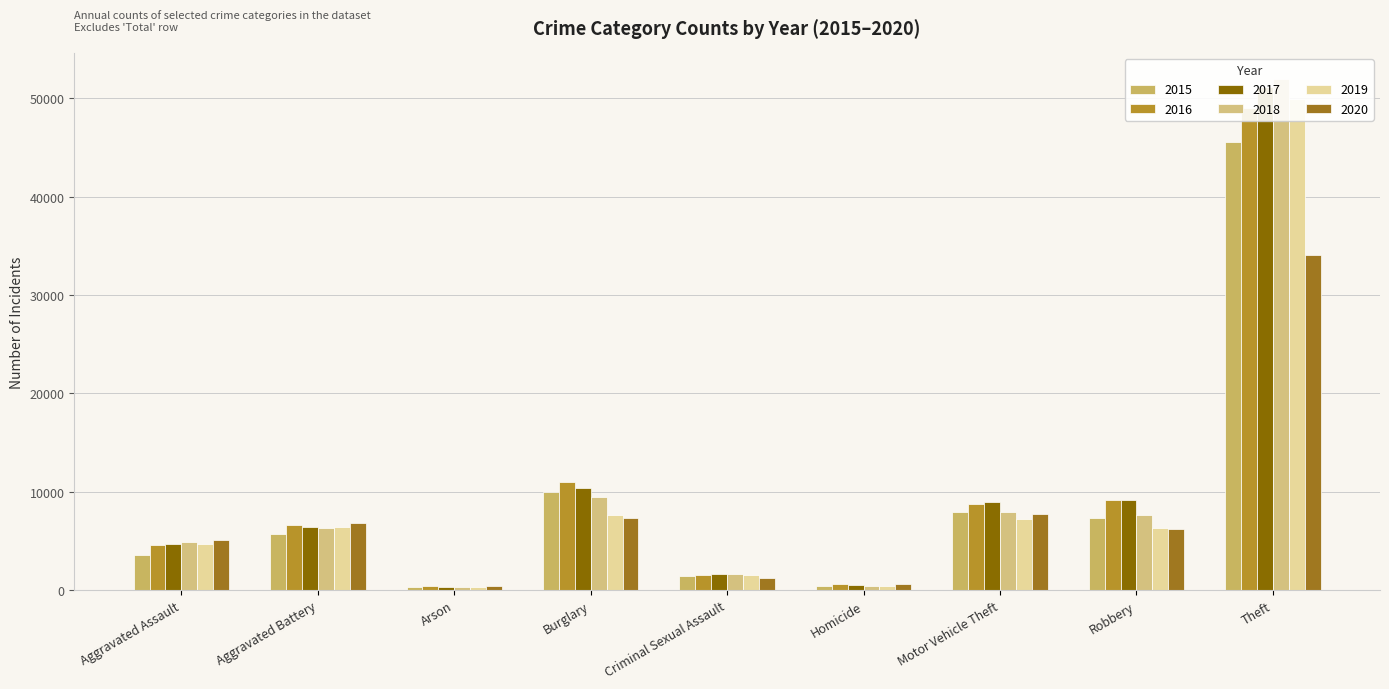

Between Arson and Burglary, which series saw the biggest shift?

2016